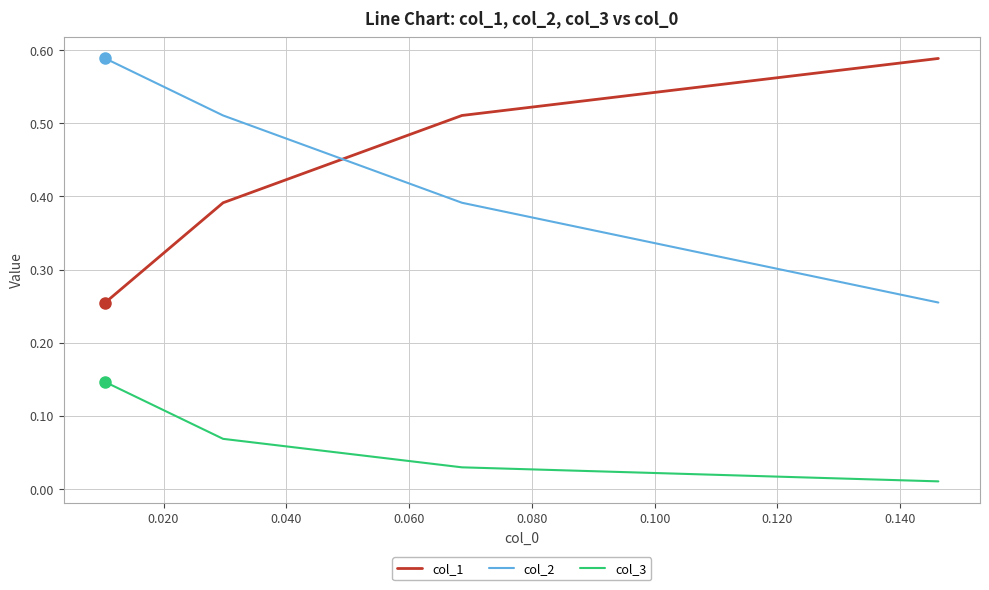

What is the total value across all series at 0.020?

0.9